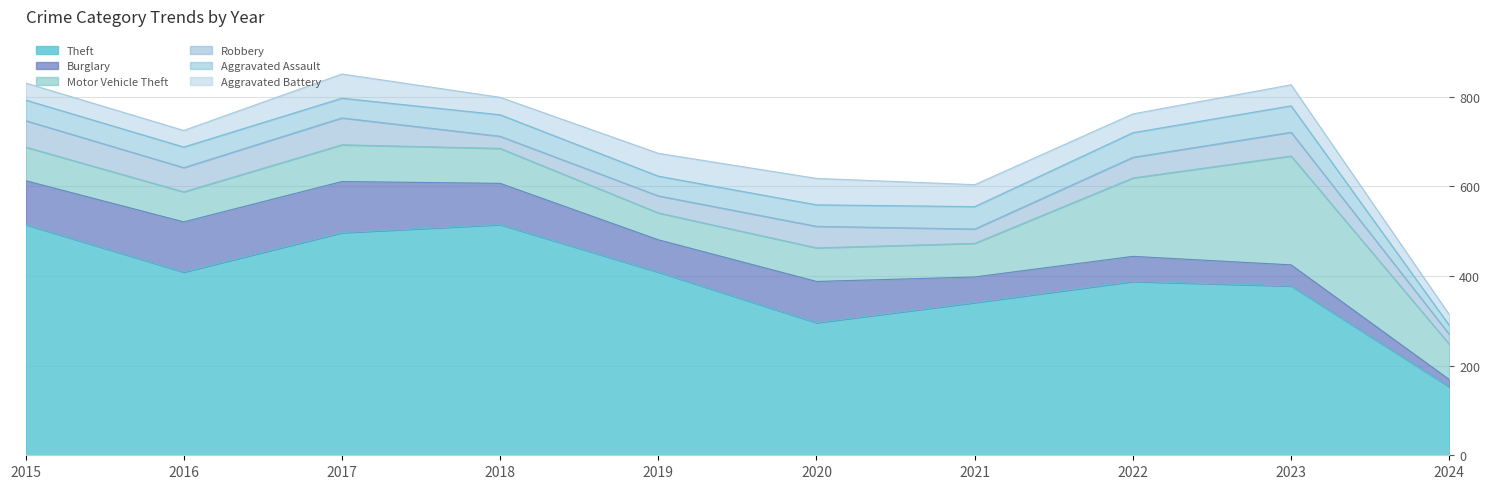

At which label does Burglary reach its minimum?

2024